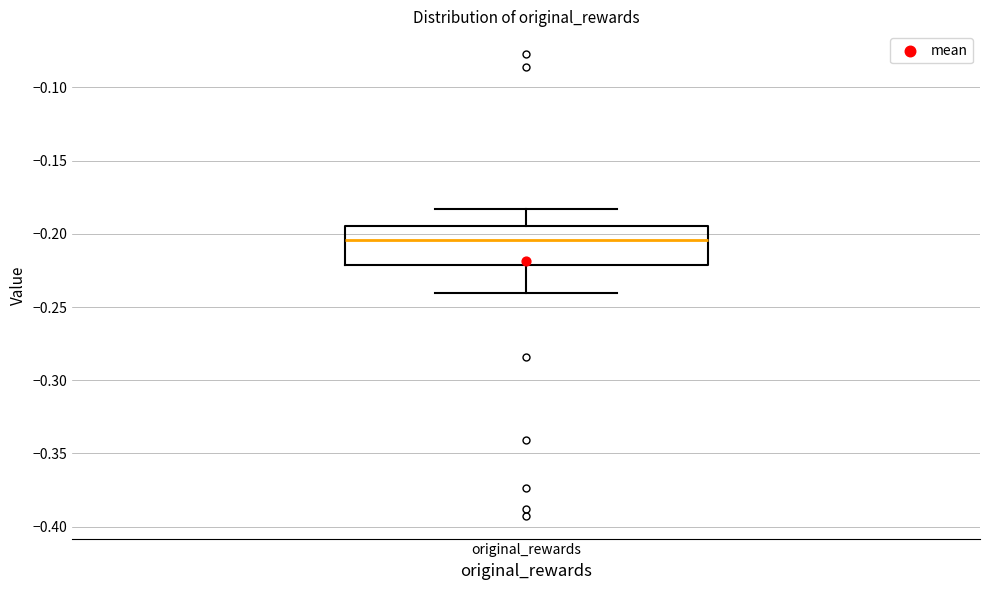

Read this box plot against the y-axis: the position of the median line, the range covered by the box, and the ends of both whiskers. The values are not printed on the chart, so give them approximately, as read against the axis.

median -0.205, box -0.220 to -0.195, whiskers -0.240 to -0.185